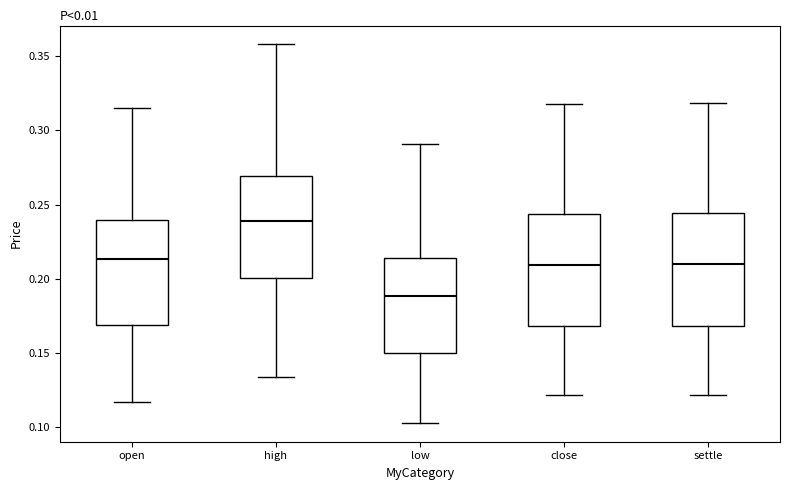

Reading left to right, read every box against the y-axis: the position of its median line, the range the box covers, and the ends of its whiskers. The values are not printed on the chart, so give them approximately, as read against the axis.

open: median 0.215, box 0.170 to 0.240, whiskers 0.115 to 0.315
high: median 0.240, box 0.200 to 0.270, whiskers 0.135 to 0.360
low: median 0.190, box 0.150 to 0.215, whiskers 0.105 to 0.290
close: median 0.210, box 0.170 to 0.245, whiskers 0.120 to 0.320
settle: median 0.210, box 0.170 to 0.245, whiskers 0.120 to 0.320